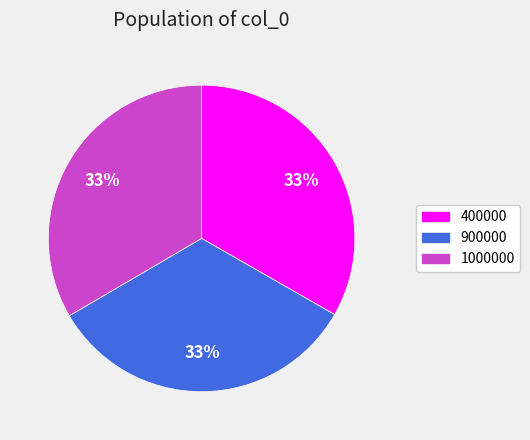

Is there any slice that represents more than half of the pie?

No